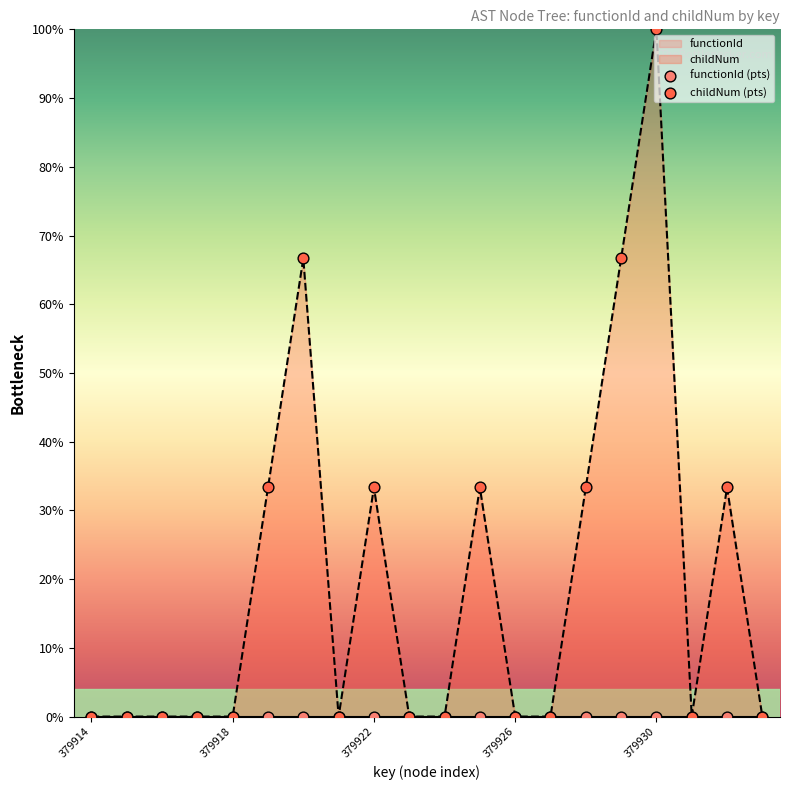

At which label does childNum reach its peak?

379930